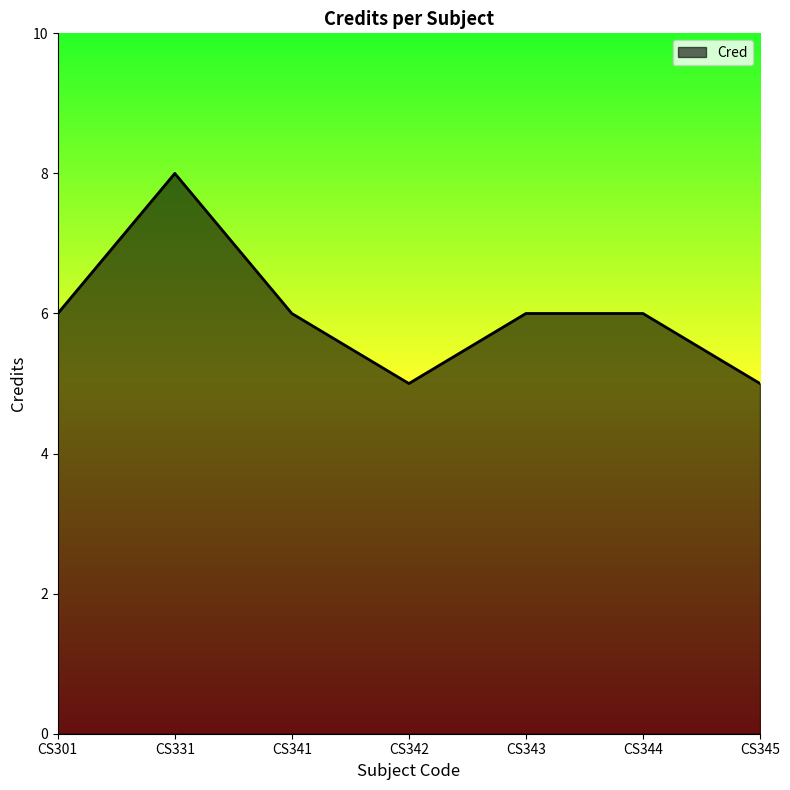

Is it true that the value at CS343 is 2?

False